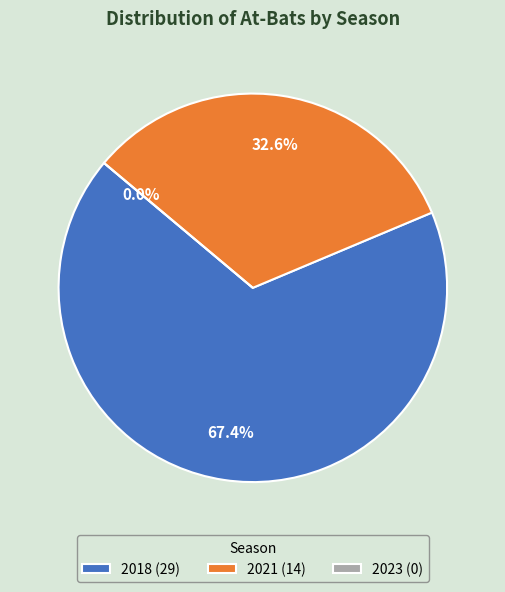

What is the total percentage of 2023 and 2018?

67.4%